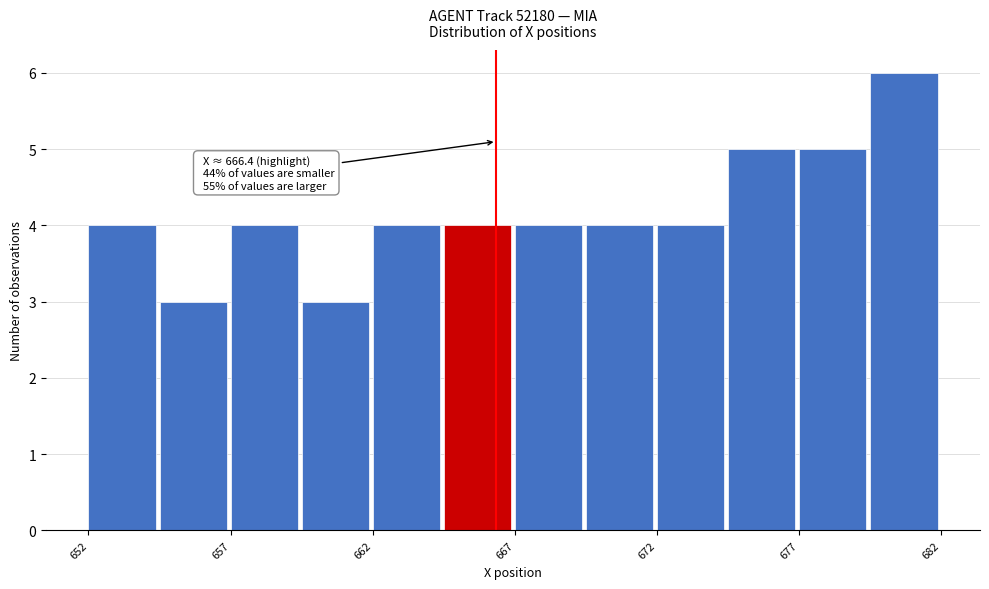

Over which range of the x-axis is the bar tallest?

679.5 to 682.0